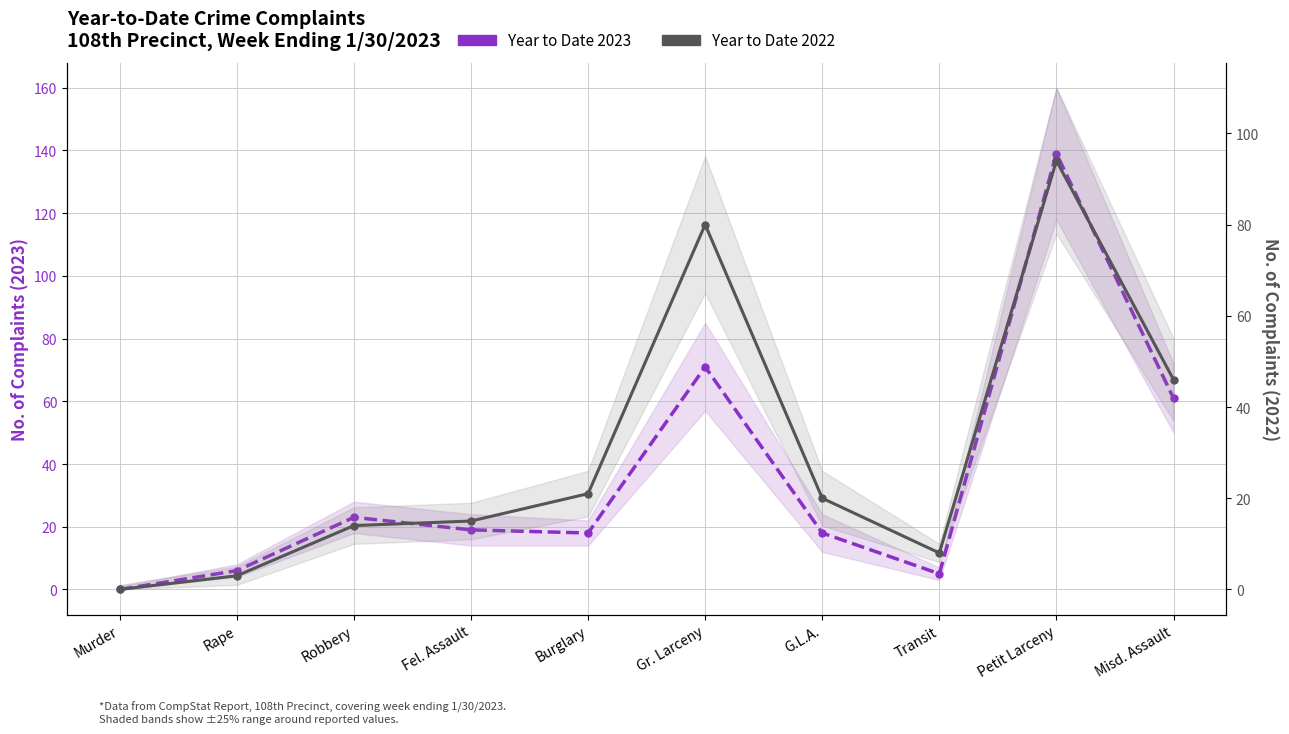

Reading right to left, list all the values displayed in this chart.

Year to Date 2023: 61	139	5	18	71	18	19	23	6	0
Year to Date 2022: 46	94	8	20	80	21	15	14	3	0